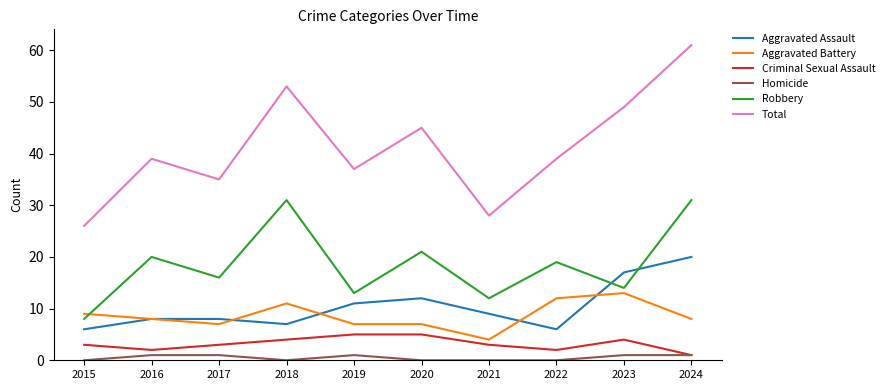

List the series in order of their peak value, lowest first.

Homicide, Criminal Sexual Assault, Aggravated Battery, Aggravated Assault, Robbery, Total